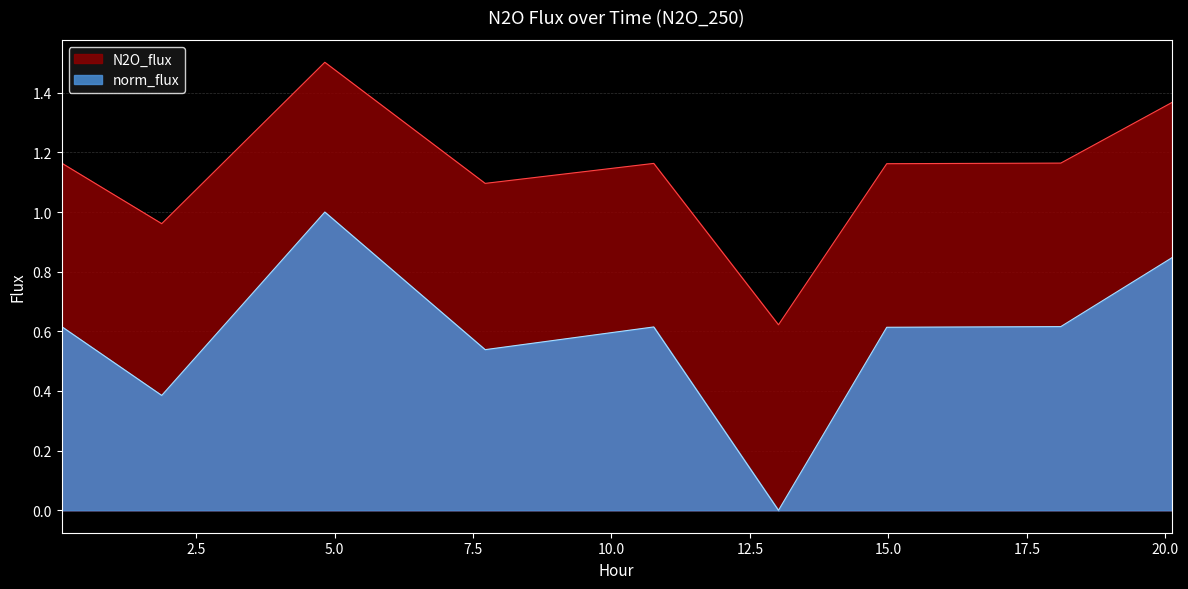

What is the spread (max minus min) of values at 10.7629?

0.5